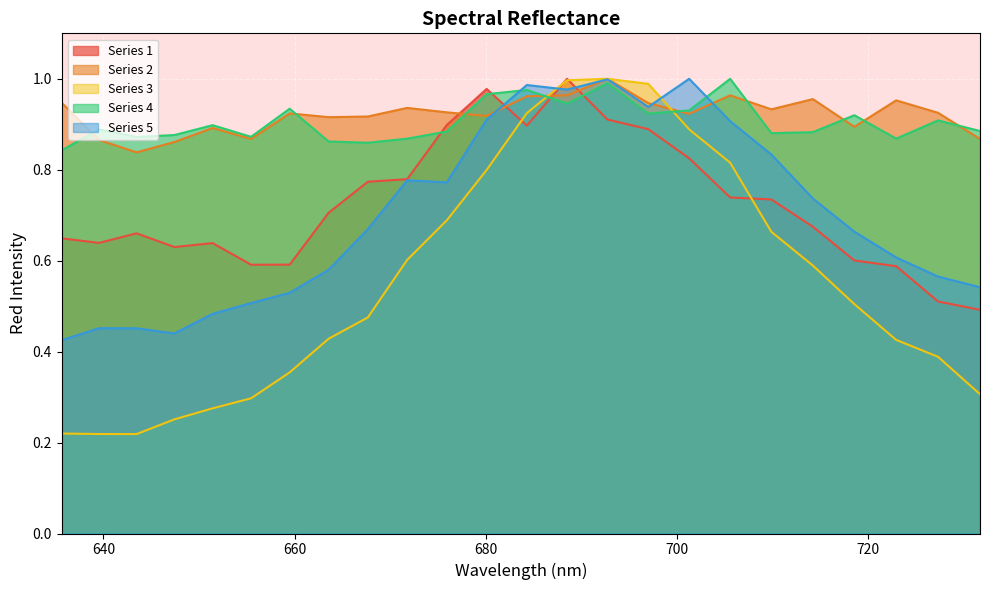

Which series has the widest spread of values?

Series 3